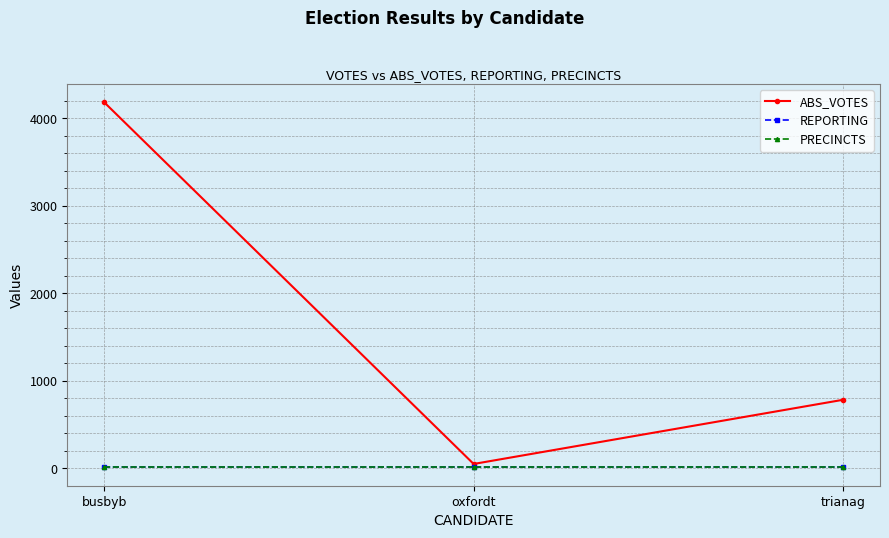

Is this an area chart (filled region under the line)?

No